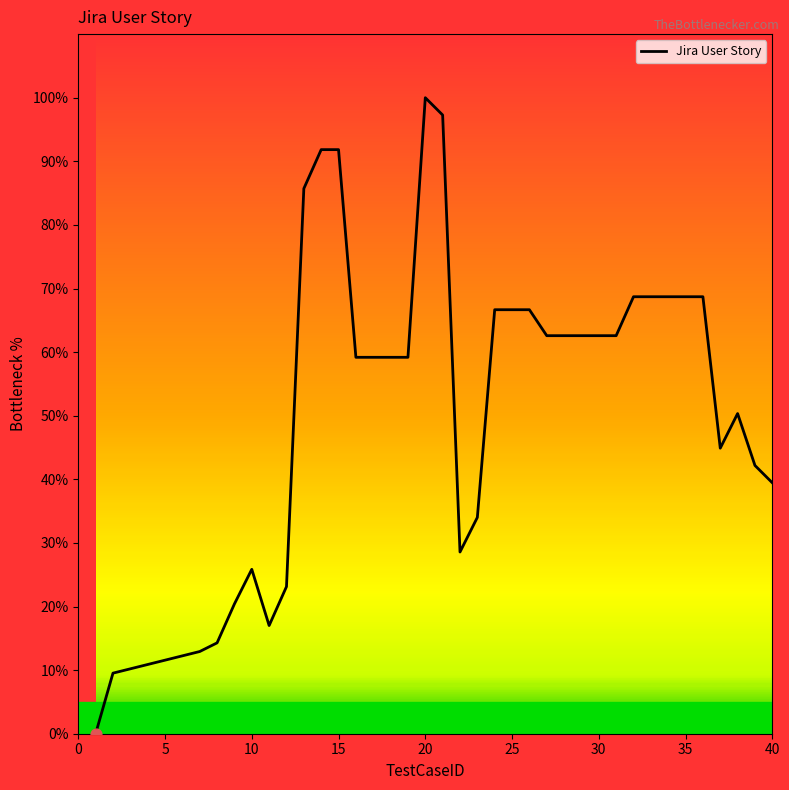

What is the greatest value displayed?

100.0